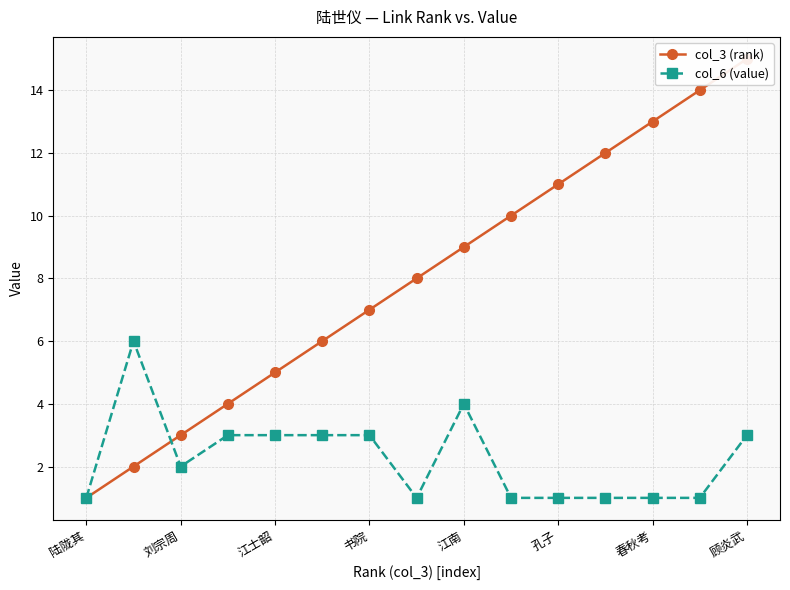

Where is the first local minimum for col_6 (value)?

刘宗周